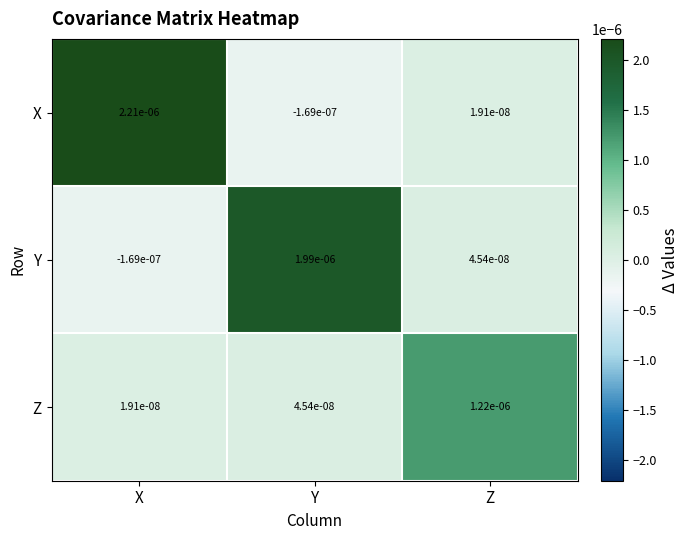

Which label corresponds to the largest value in the chart?

X